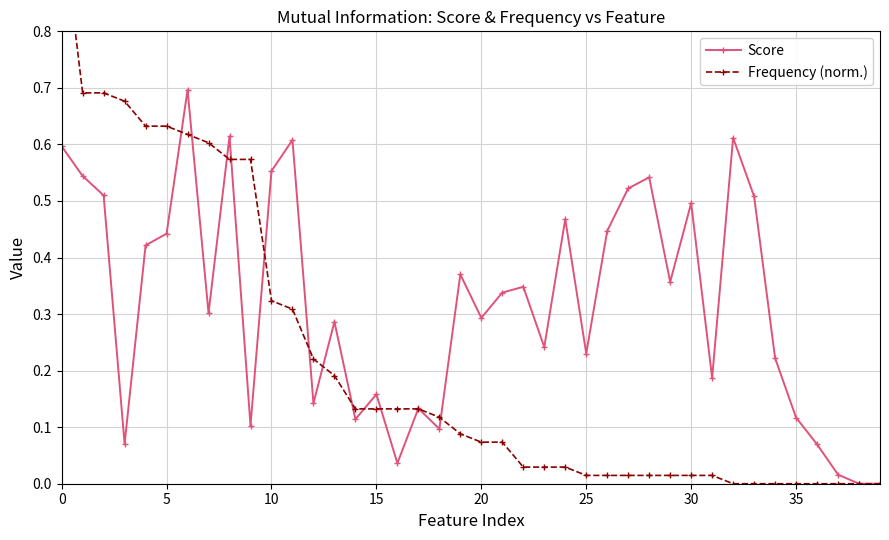

True or false: Frequency (norm.) and Score intersect in this chart.

True